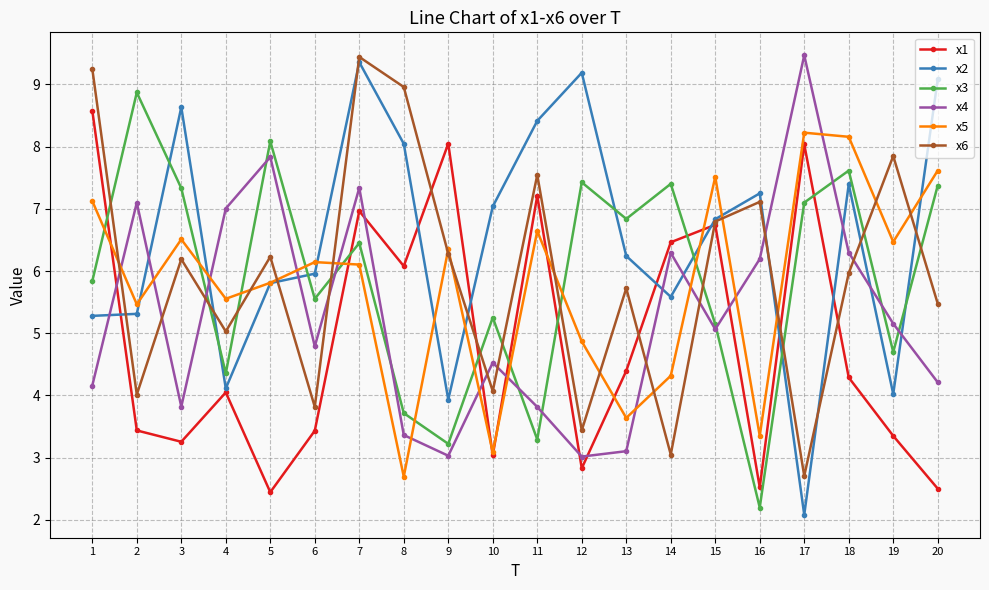

How many distinct data groups are displayed?

6